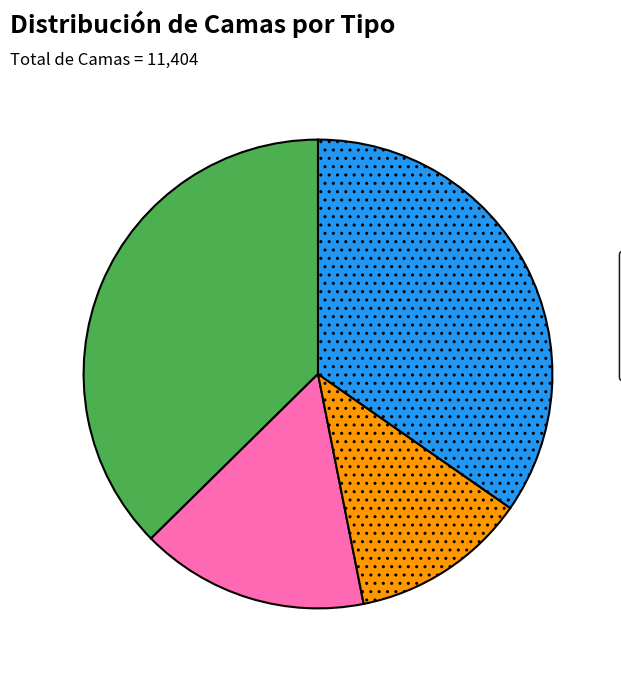

Do UTI and UCI together represent more than half of the pie?

No